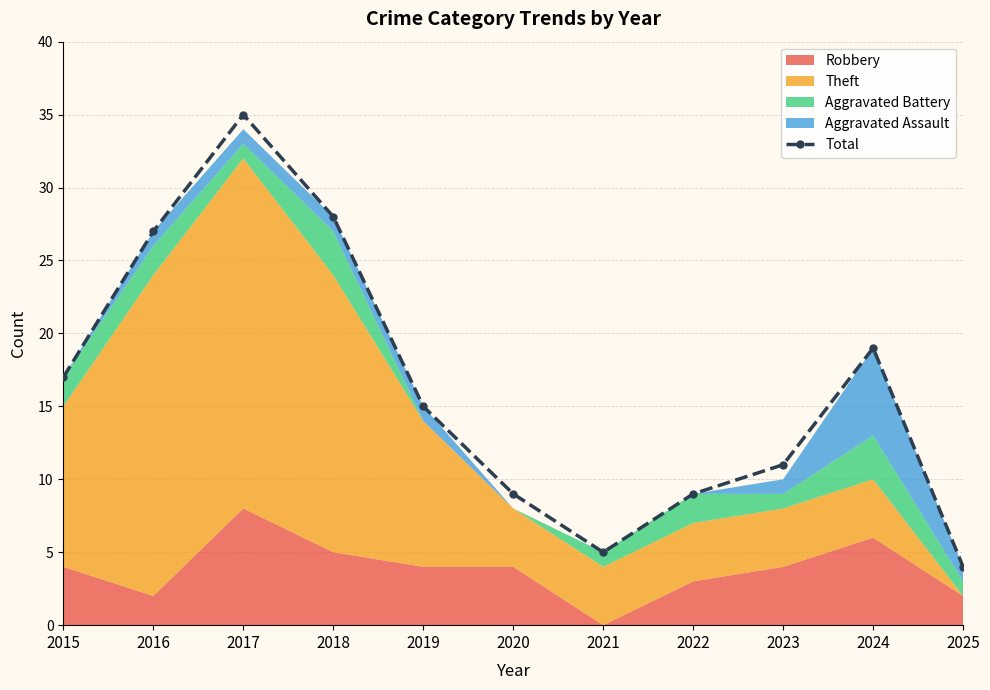

Which has a higher value, 2020 or 2018?

2018